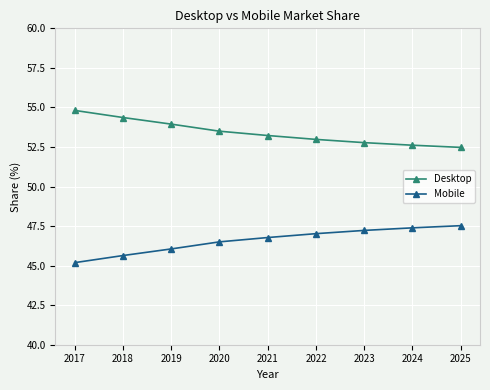

What are all the series names shown in the legend?

Desktop, Mobile